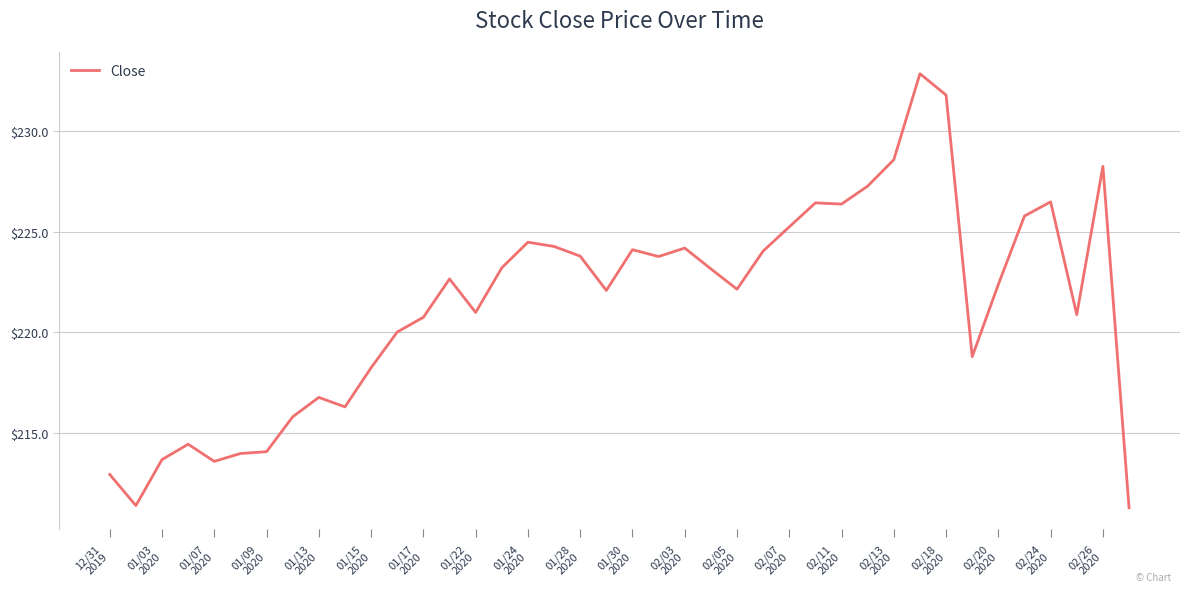

What is the greatest value displayed?

232.8